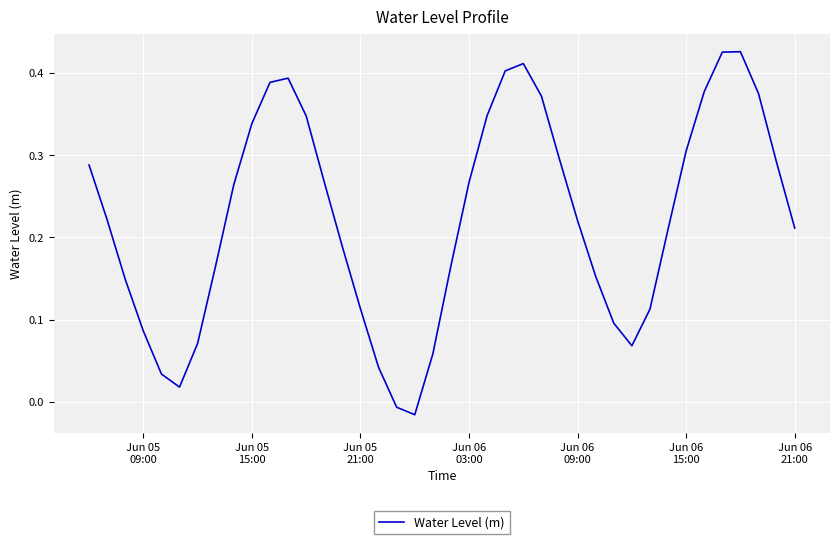

What is the sum of all values?

8.9